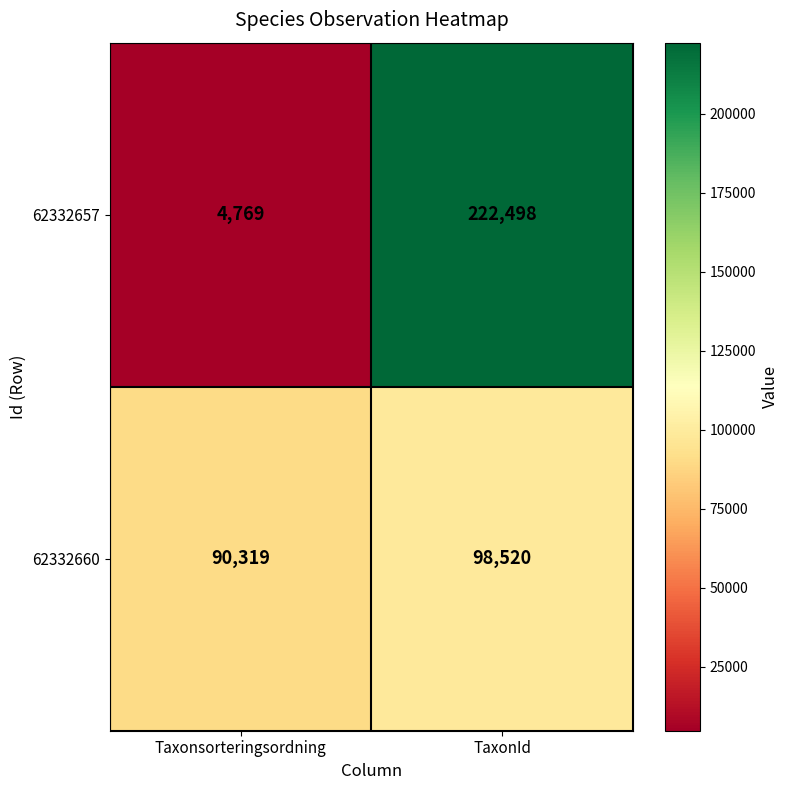

The 62332660 series shows 98520 at TaxonId. True or false?

True